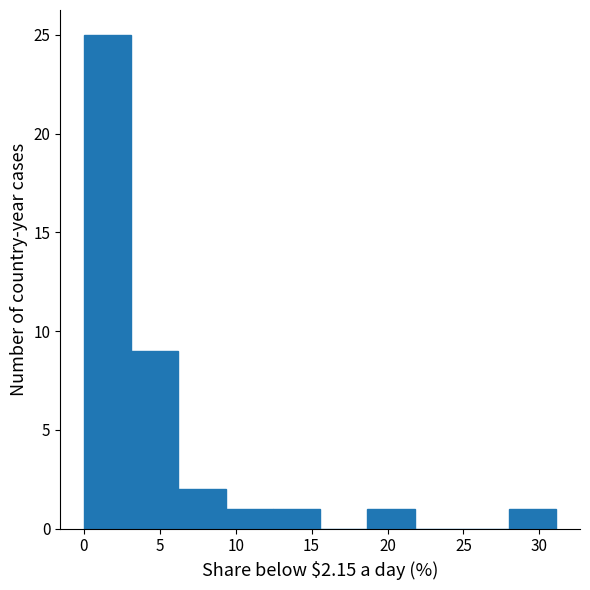

Over which range of the x-axis is the bar tallest?

0.0 to 3.0